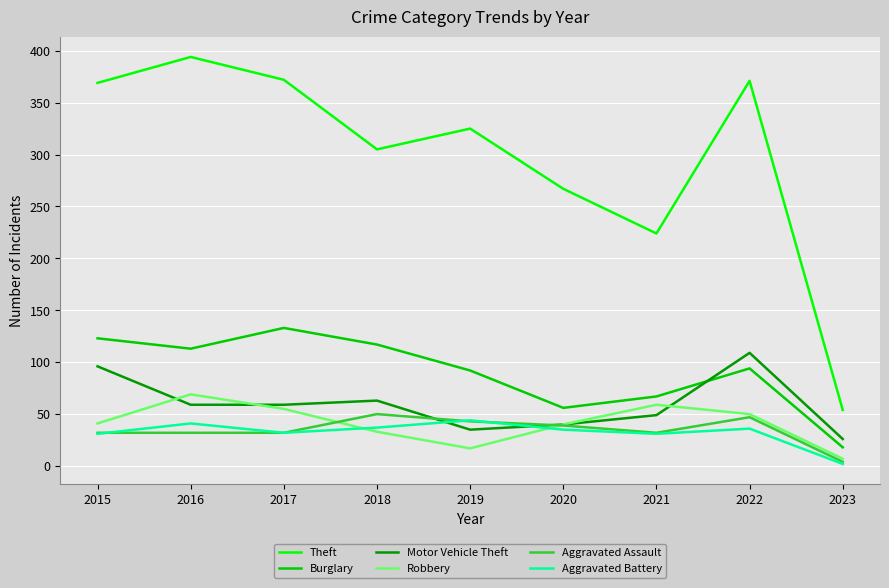

Where is the first local minimum for Aggravated Battery?

2017